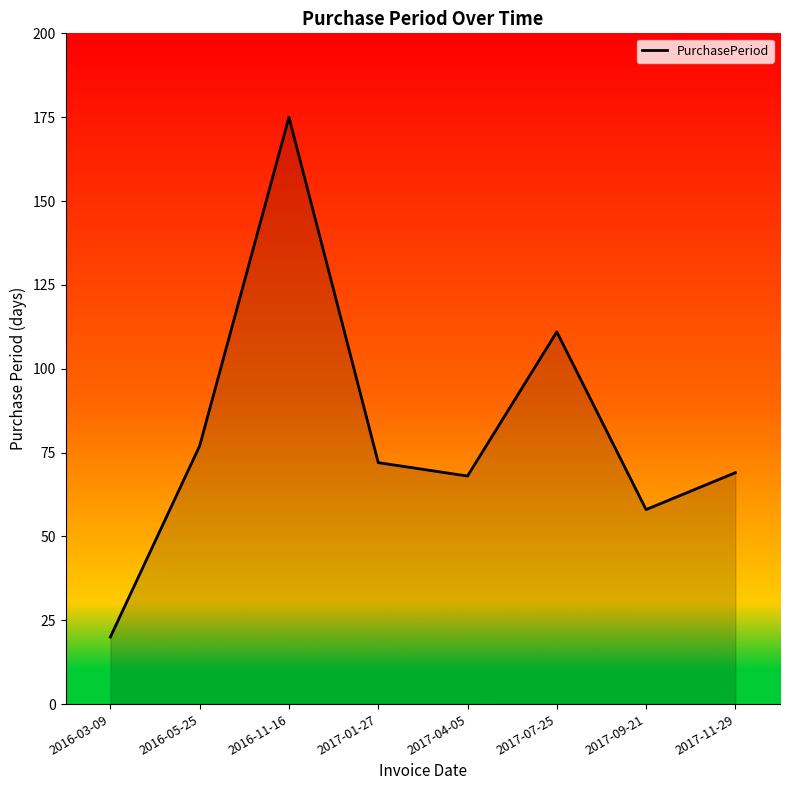

What is the smallest value displayed?

20